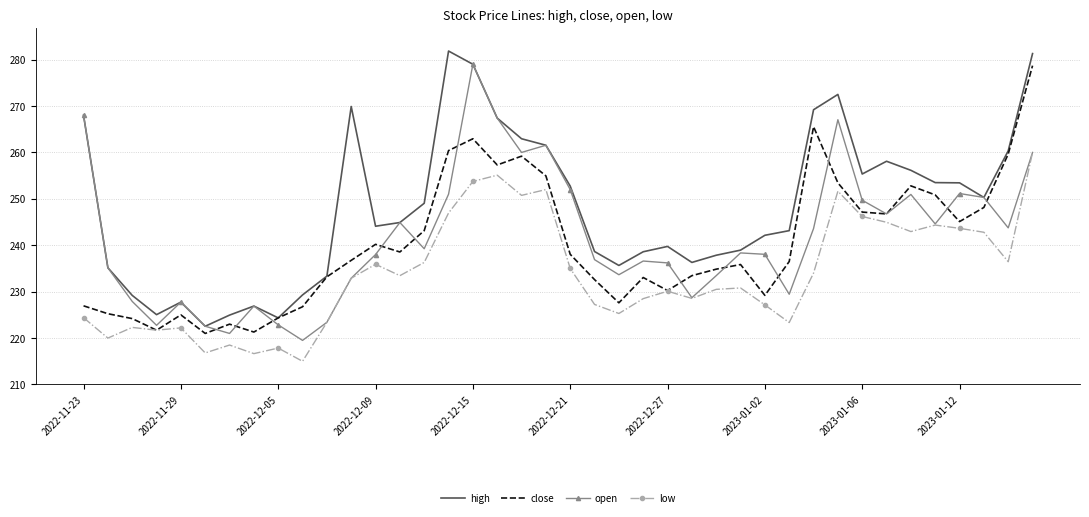

What is the sum of all open values?

9663.0